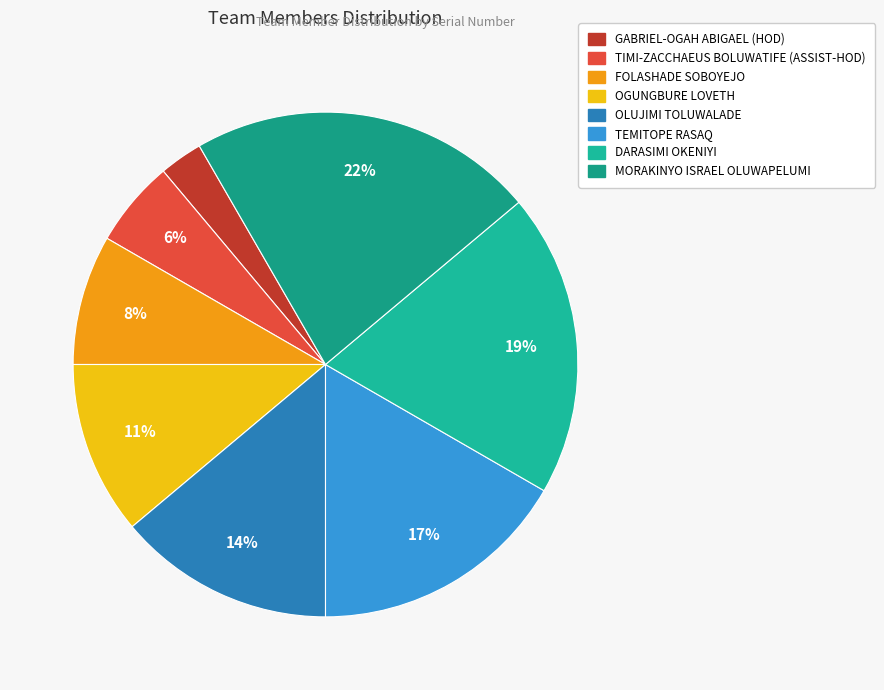

How many segments does this pie chart have?

8